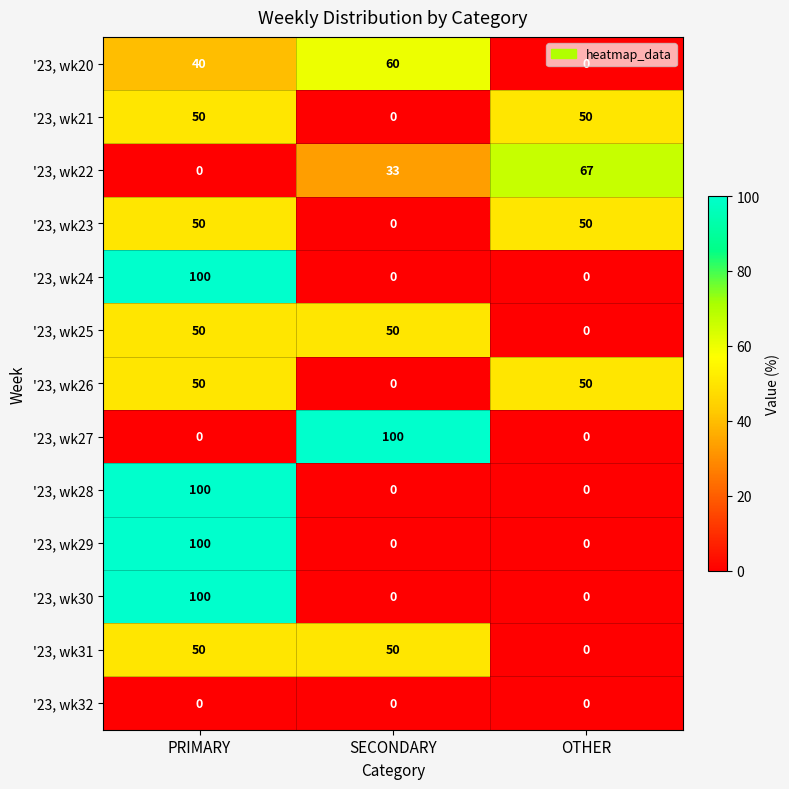

What is the average value of the '23, wk22 series?

33